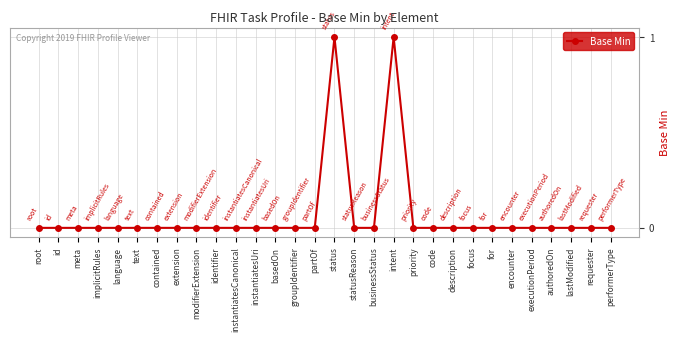

How many series are shown in this chart?

1